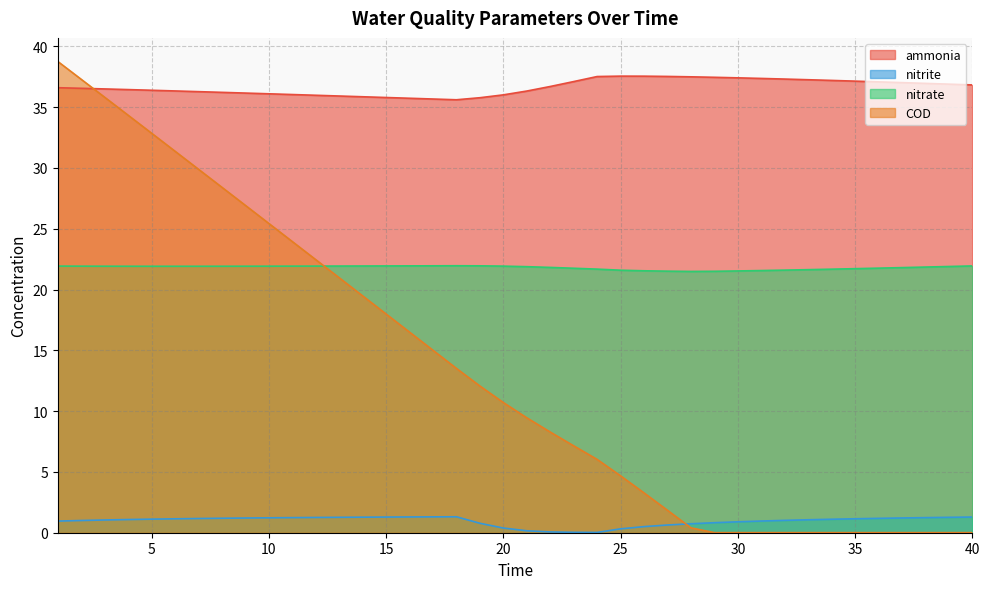

Reading left to right, extract all data points from this chart.

ammonia: 1=36.6	2=36.6	3=36.5	4=36.4	5=36.4	6=36.3	7=36.3	8=36.2	9=36.2	10=36.1	11=36.0	12=36.0	13=35.9	14=35.9	15=35.8	16=35.7	17=35.7	18=35.6	19=35.8	20=36.0	21=36.3	22=36.7	23=37.1	24=37.5	25=37.6	26=37.6	27=37.5	28=37.5	29=37.5	30=37.4	31=37.4	32=37.3	33=37.3	34=37.2	35=37.1	36=37.1	37=37.0	38=37.0	39=36.9	40=36.8
nitrite: 1=1.0	2=1.0	3=1.0	4=1.1	5=1.1	6=1.1	7=1.2	8=1.2	9=1.2	10=1.2	11=1.2	12=1.3	13=1.3	14=1.3	15=1.3	16=1.3	17=1.3	18=1.3	19=0.8	20=0.4	21=0.2	22=0.1	23=0.0	24=0.0	25=0.3	26=0.5	27=0.6	28=0.7	29=0.8	30=0.9	31=1.0	32=1.0	33=1.1	34=1.1	35=1.1	36=1.2	37=1.2	38=1.2	39=1.3	40=1.3
nitrate: 1=21.9	2=21.9	3=21.9	4=21.9	5=21.9	6=21.9	7=21.9	8=21.9	9=21.9	10=21.9	11=21.9	12=21.9	13=21.9	14=21.9	15=21.9	16=21.9	17=22.0	18=22.0	19=22.0	20=21.9	21=21.9	22=21.8	23=21.8	24=21.7	25=21.6	26=21.5	27=21.5	28=21.5	29=21.5	30=21.5	31=21.6	32=21.6	33=21.6	34=21.7	35=21.7	36=21.8	37=21.8	38=21.9	39=21.9	40=21.9
COD: 1=38.8	2=37.3	3=35.8	4=34.3	5=32.9	6=31.4	7=29.9	8=28.4	9=26.9	10=25.4	11=24.0	12=22.5	13=21.0	14=19.5	15=18.0	16=16.5	17=15.0	18=13.5	19=12.1	20=10.7	21=9.5	22=8.3	23=7.1	24=6.0	25=4.7	26=3.3	27=1.8	28=0.4	29=0.0	30=0.0	31=0.0	32=0.0	33=0.0	34=0.0	35=0.0	36=0.0	37=0.0	38=0.0	39=0.0	40=0.0